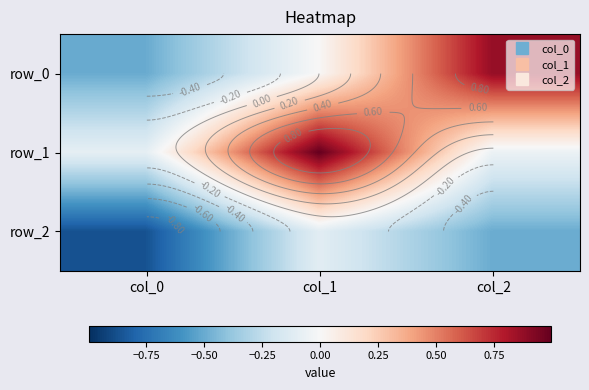

Reading left to right, list all the values displayed in this chart.

row_0: -0.5	0.0	0.9
row_1: -0.1	1.0	-0.1
row_2: -0.9	-0.1	-0.5